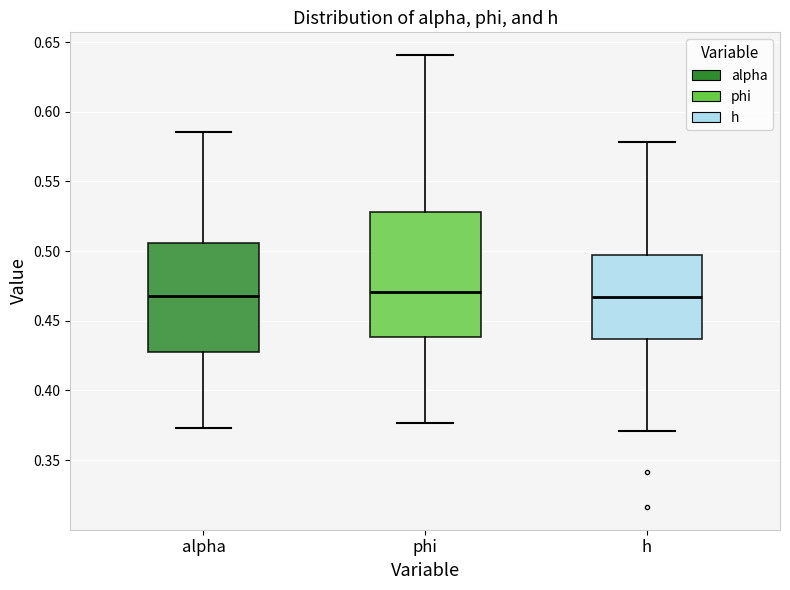

Reading left to right, transcribe this box plot: for each box, give where its median line is, the range the box spans, and where its two whiskers end, as read against the y-axis. The values are not printed on the chart, so give them approximately, as read against the axis.

alpha: median 0.470, box 0.425 to 0.505, whiskers 0.375 to 0.585
phi: median 0.470, box 0.440 to 0.530, whiskers 0.375 to 0.640
h: median 0.465, box 0.435 to 0.495, whiskers 0.370 to 0.580